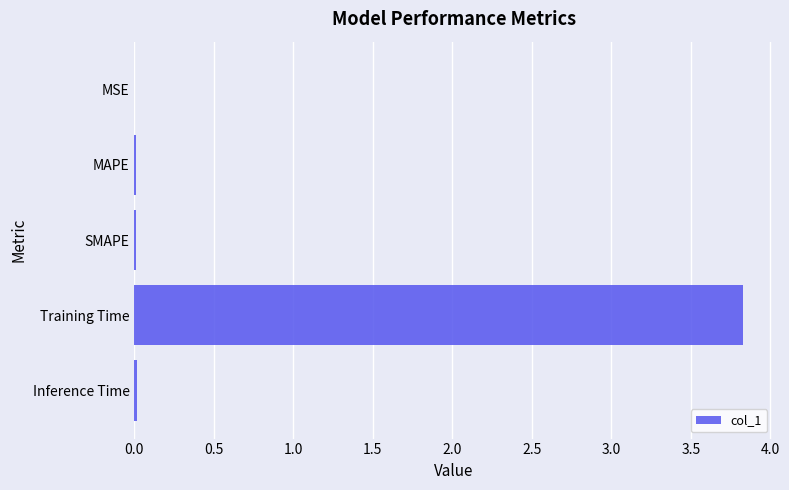

What is the sum of all values?

3.9